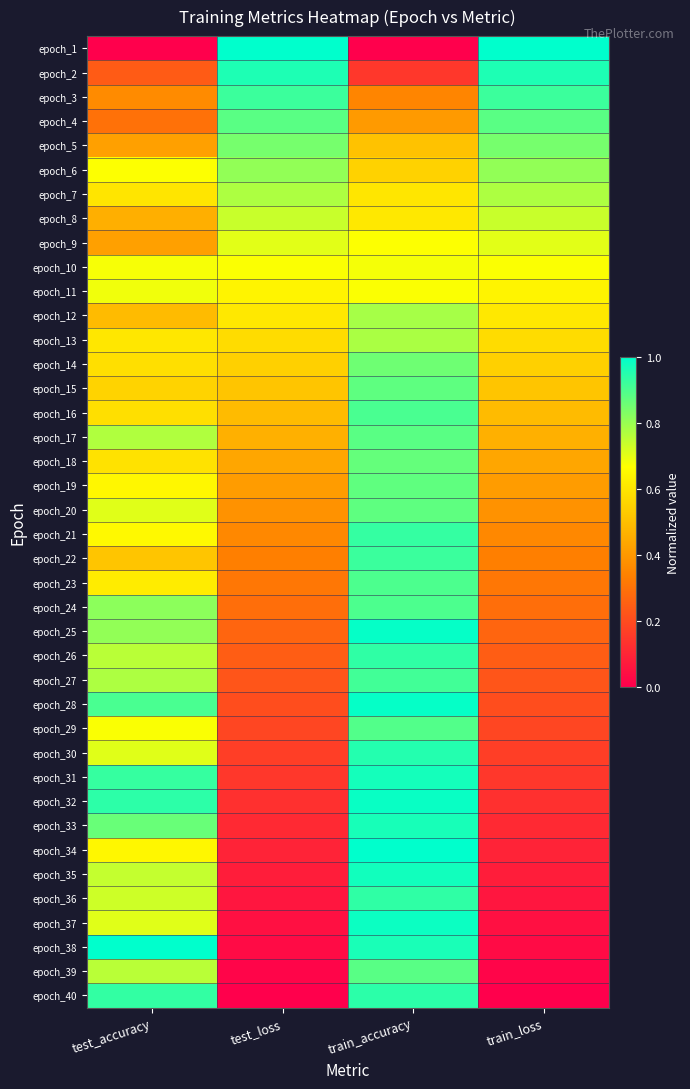

Count the number of categories in the chart.

4